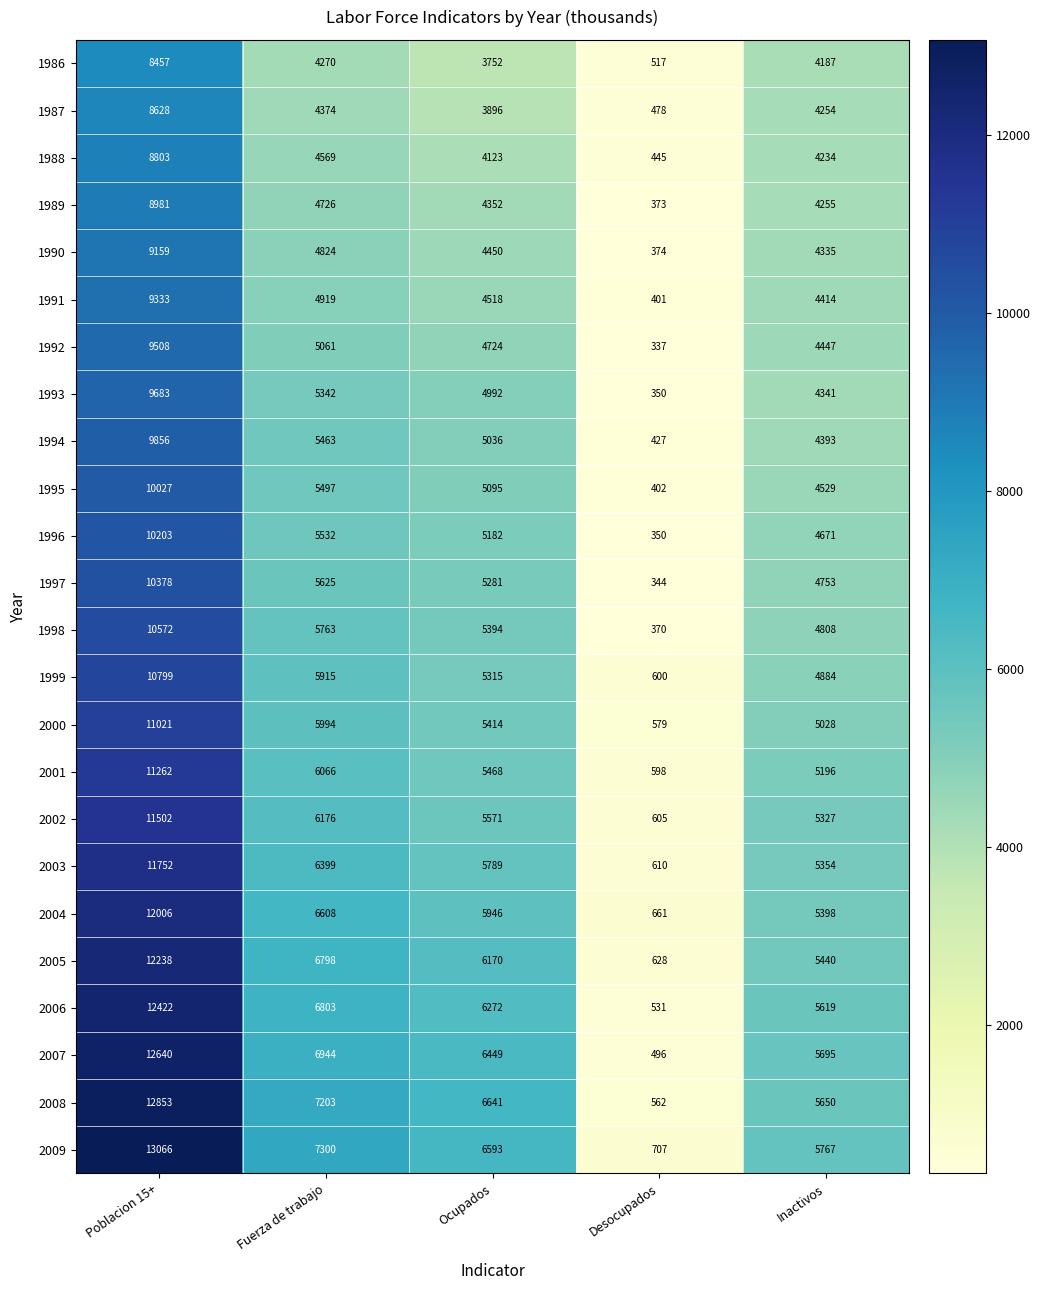

Where does the 1995 series first go above 5095?

Poblacion 15+